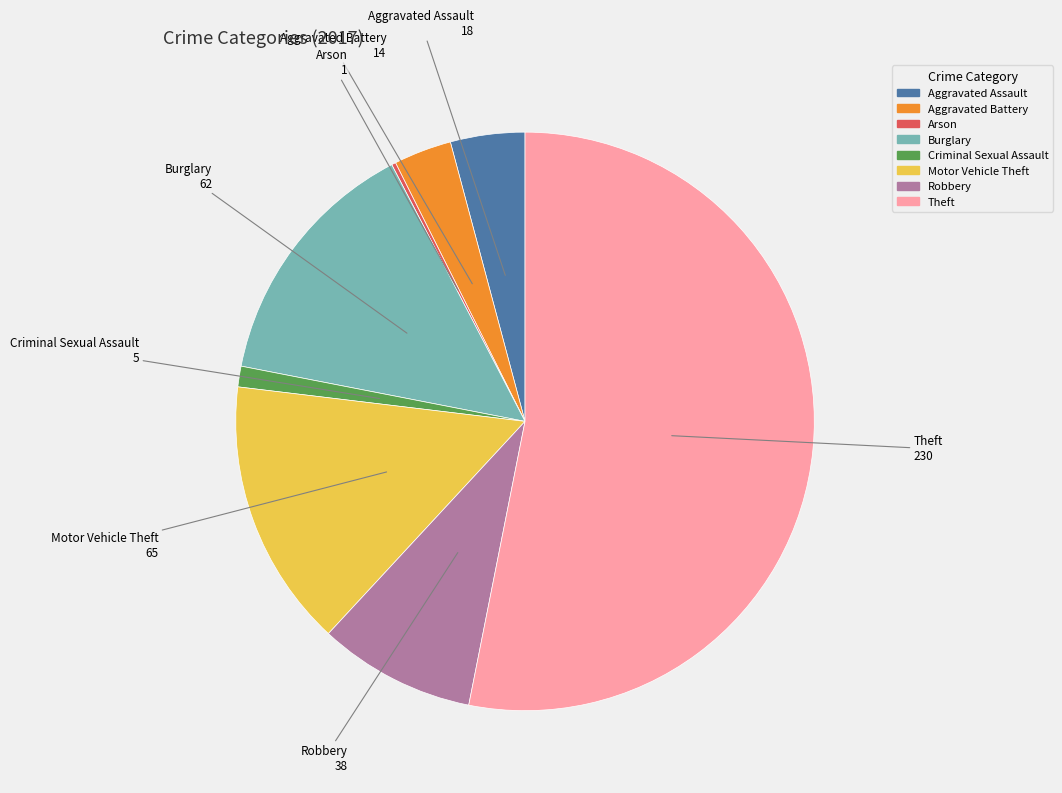

Approximately how many times larger is the value at Aggravated Assault compared to Motor Vehicle Theft?

0.3